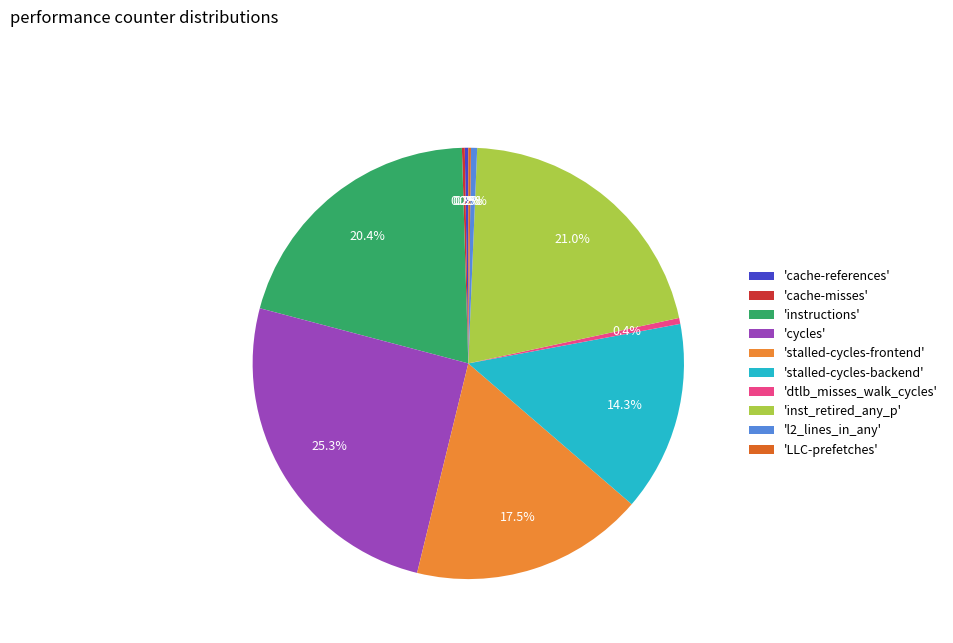

Does 'cycles' account for over 50% of the chart?

No